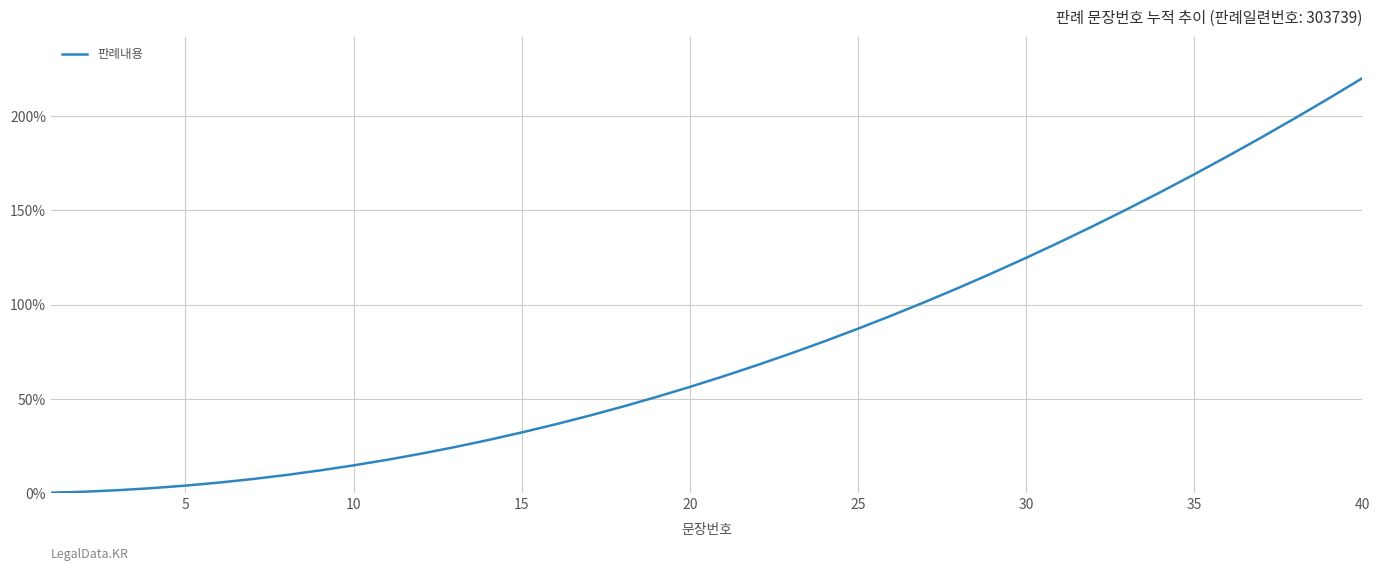

What is the difference between the maximum and minimum values?

219.7